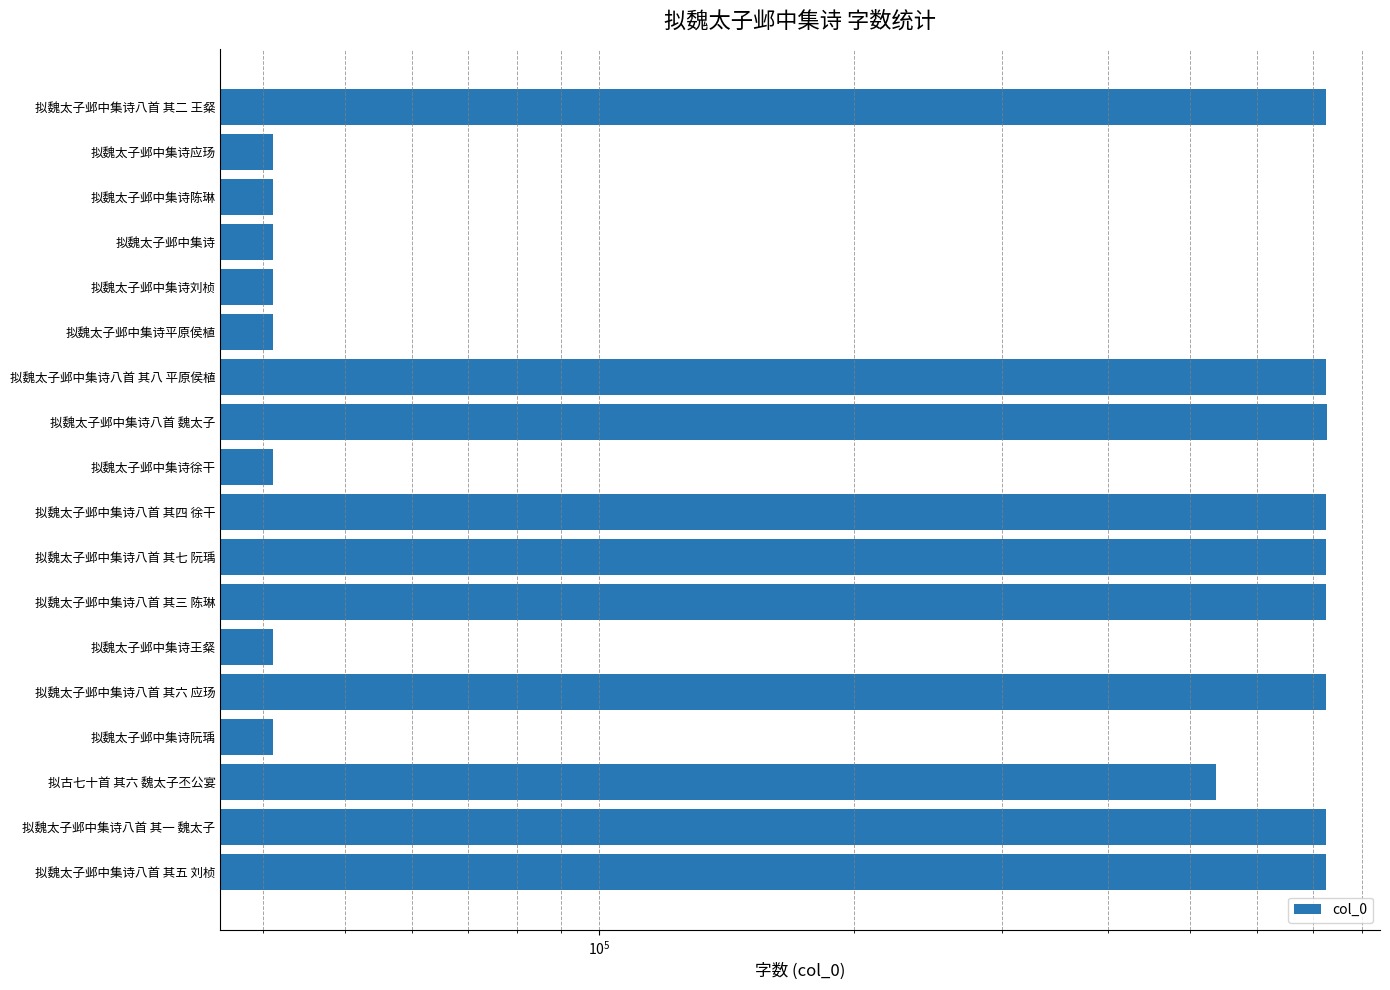

What is the value of the 9th bar from the left?

41151